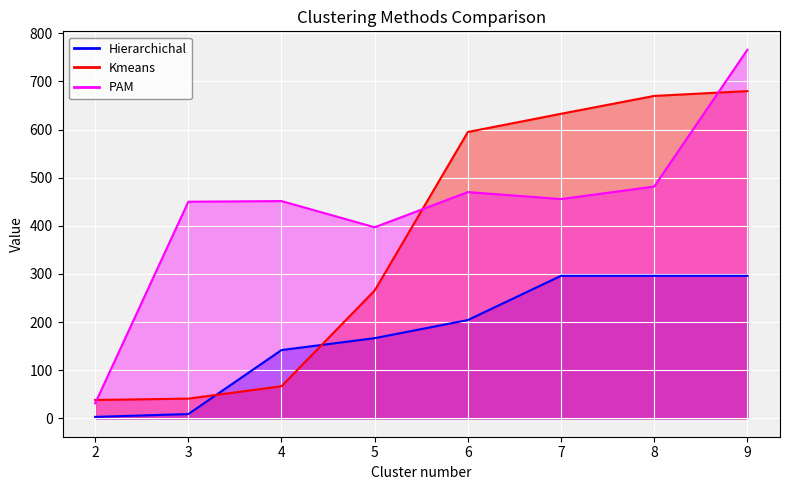

The value of Hierarchichal at 5 is 255.8. True or false?

False